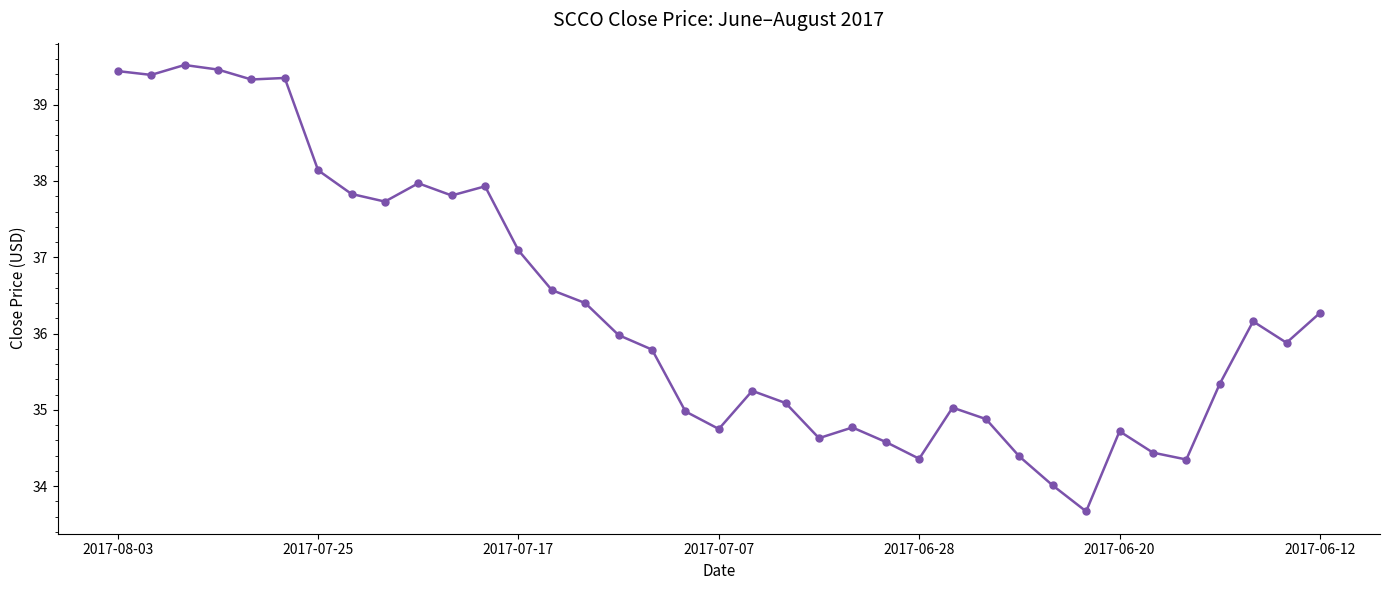

What is the sum of all values?

1343.3